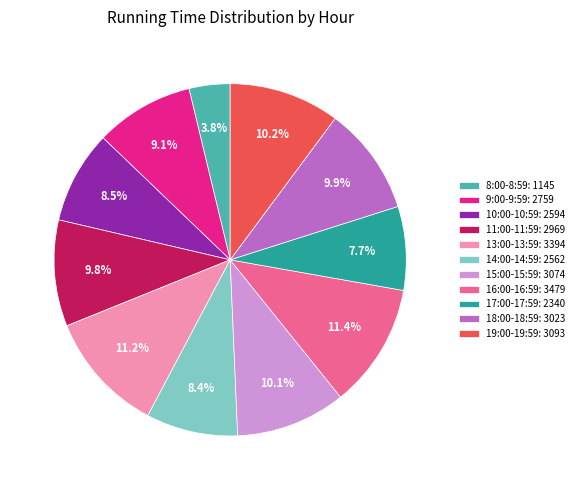

Count the number of slices in the pie.

11